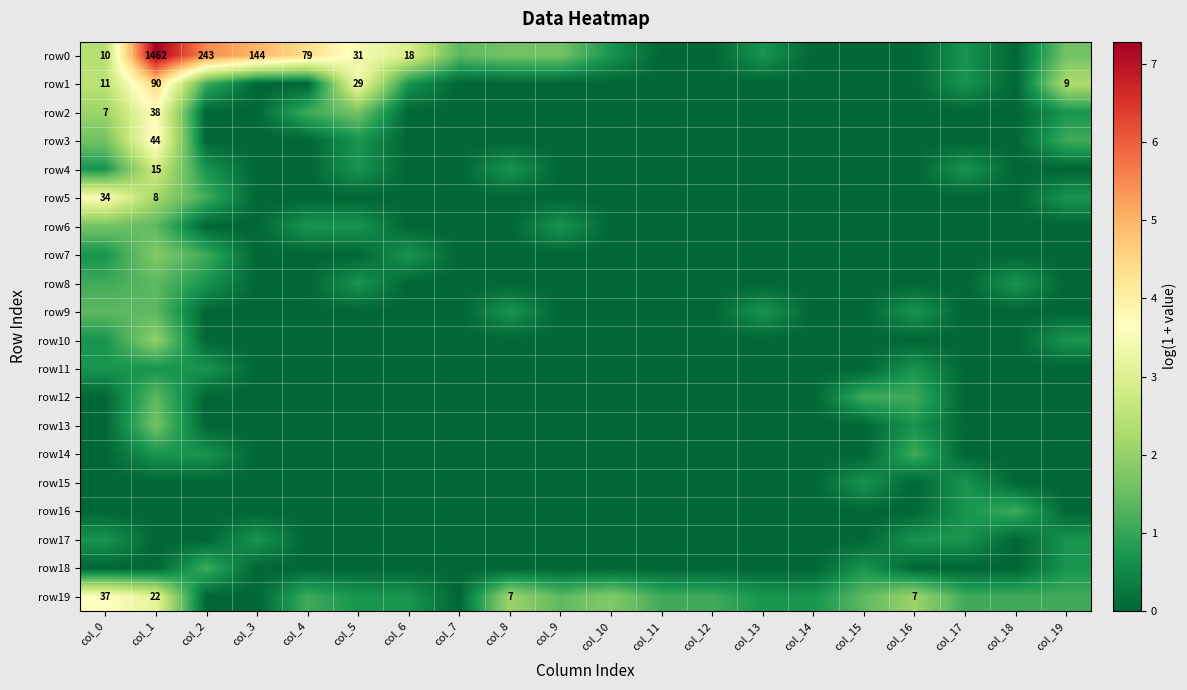

How many series are shown in this chart?

20